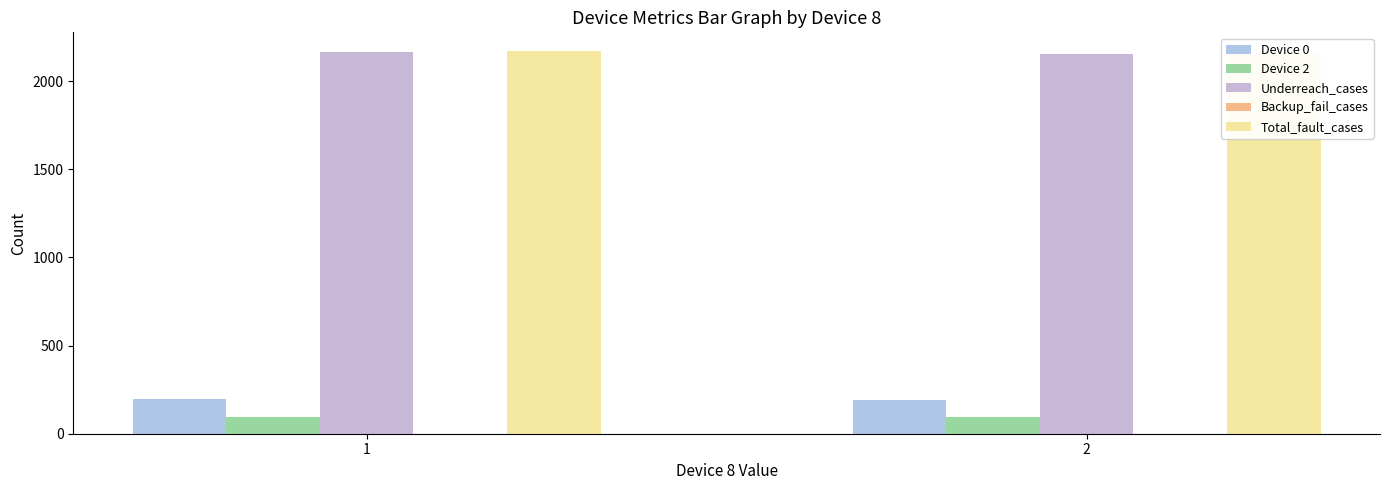

At which category is the sum across all series the highest?

1